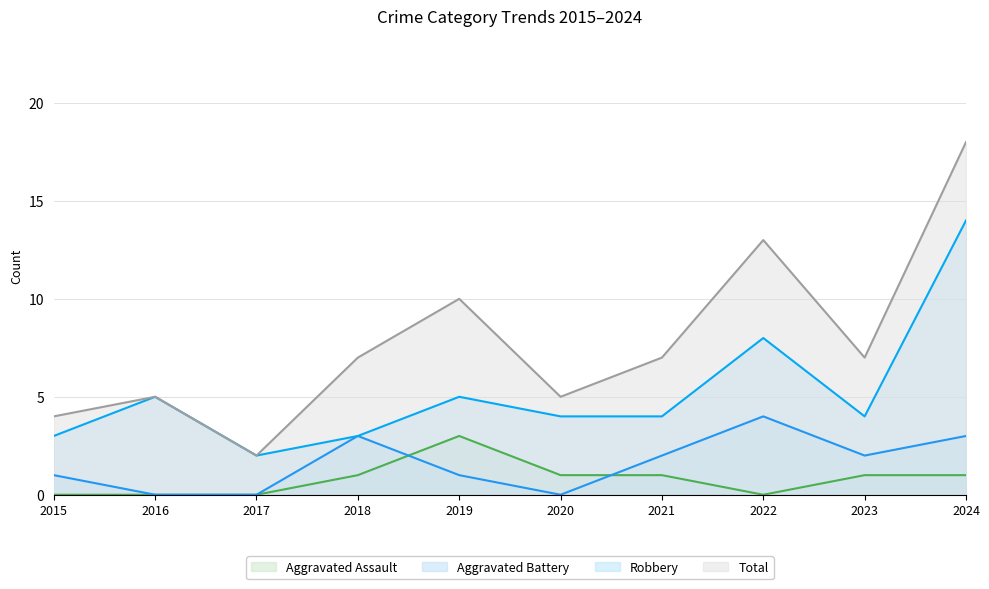

What is the average value of the Aggravated Battery series?

2